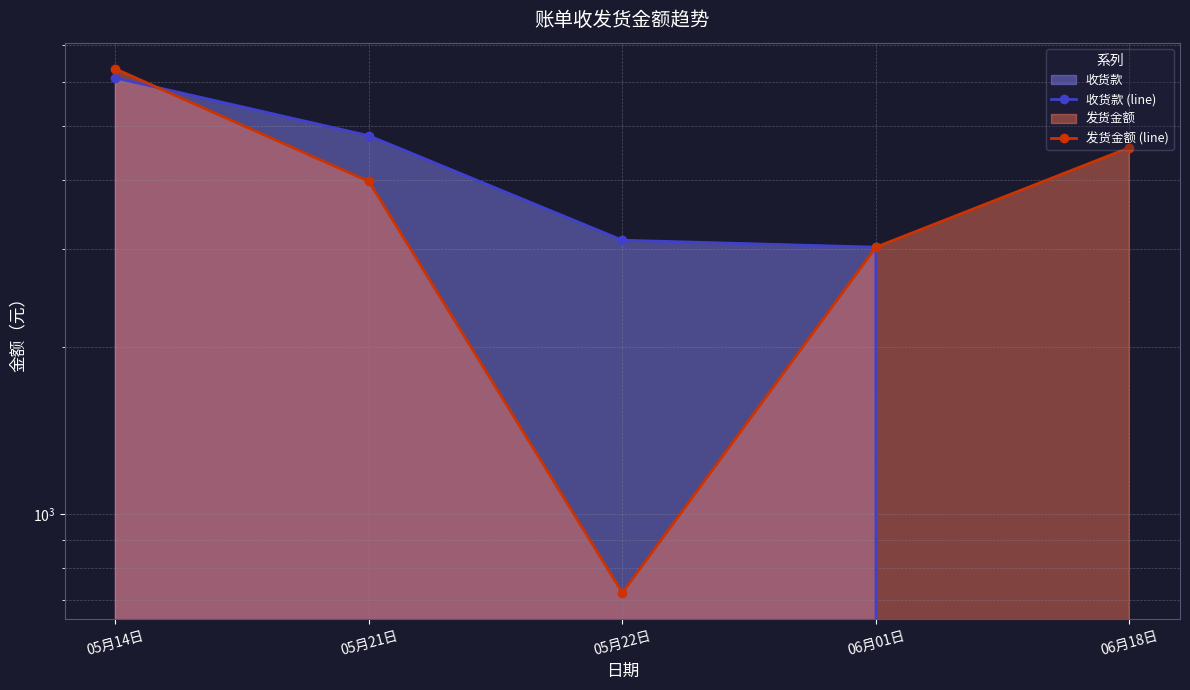

Where is 发货金额 (line) nearest to the value 3525?

05月21日